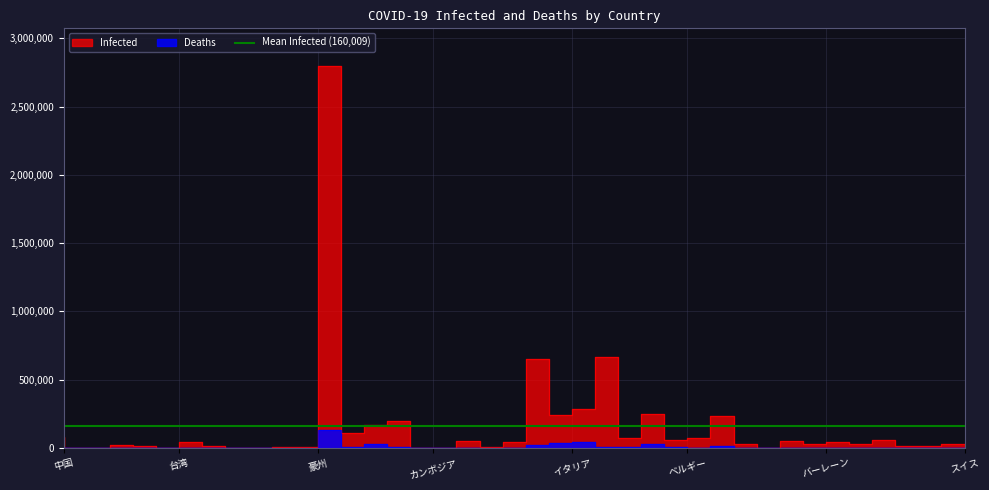

Where is the first local minimum for Deaths?

マカオ